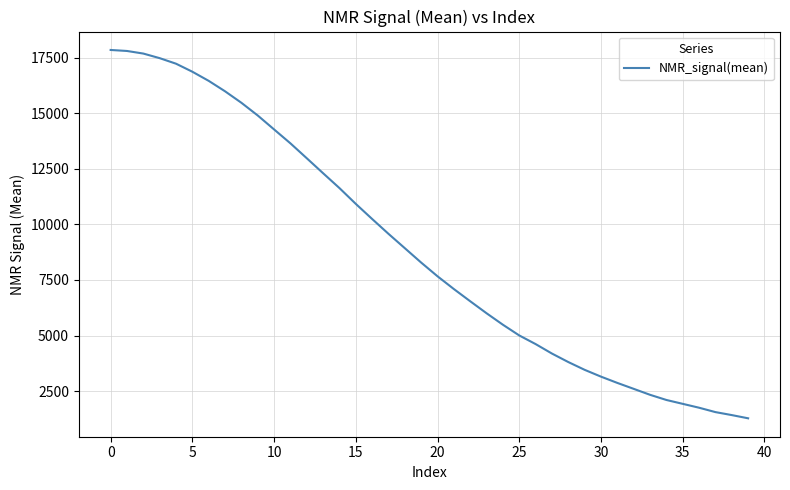

How many categories are shown in the chart?

40